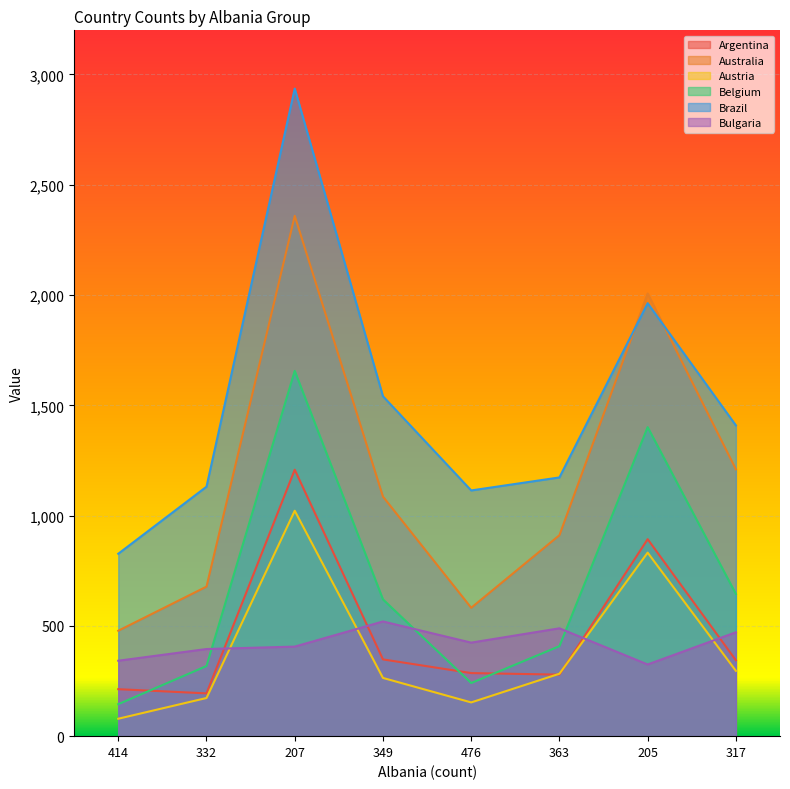

How many interior local peaks does the Brazil series have?

2